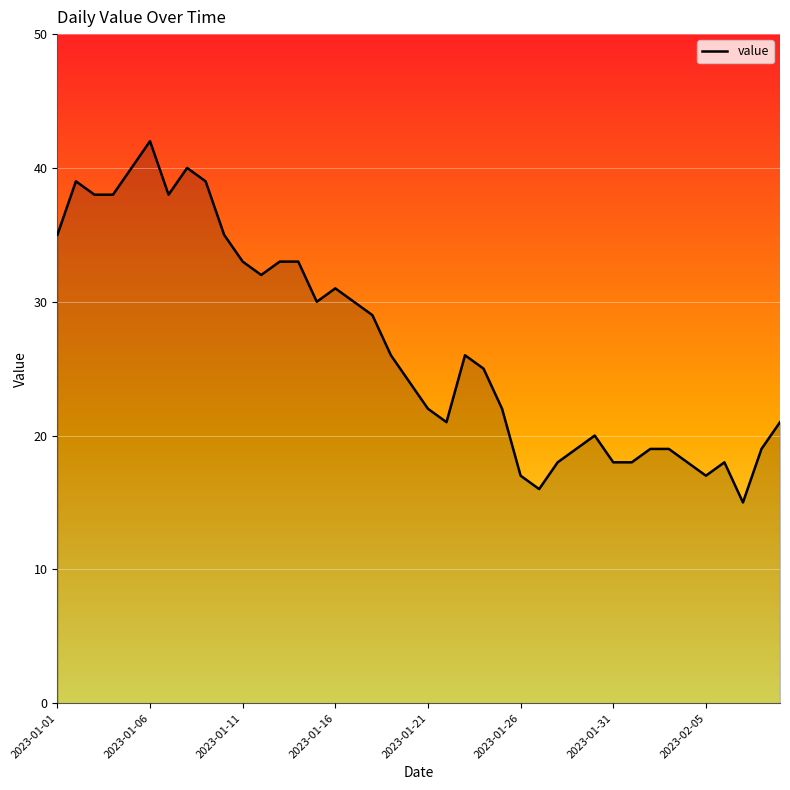

How many lines are shown in the chart?

1